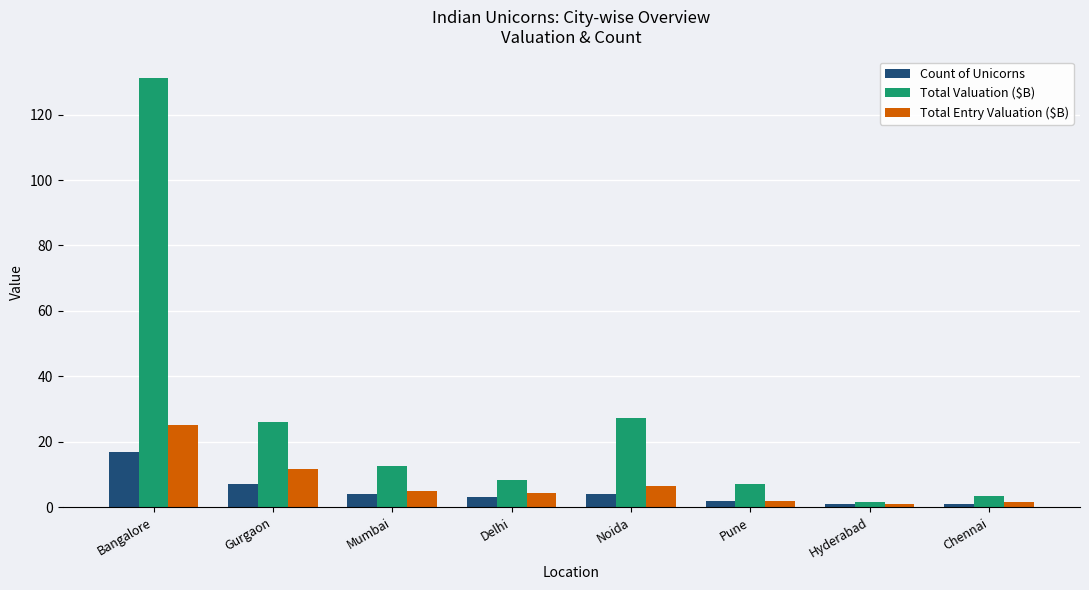

Where is Total Entry Valuation ($B) nearest to the value 13?

Gurgaon